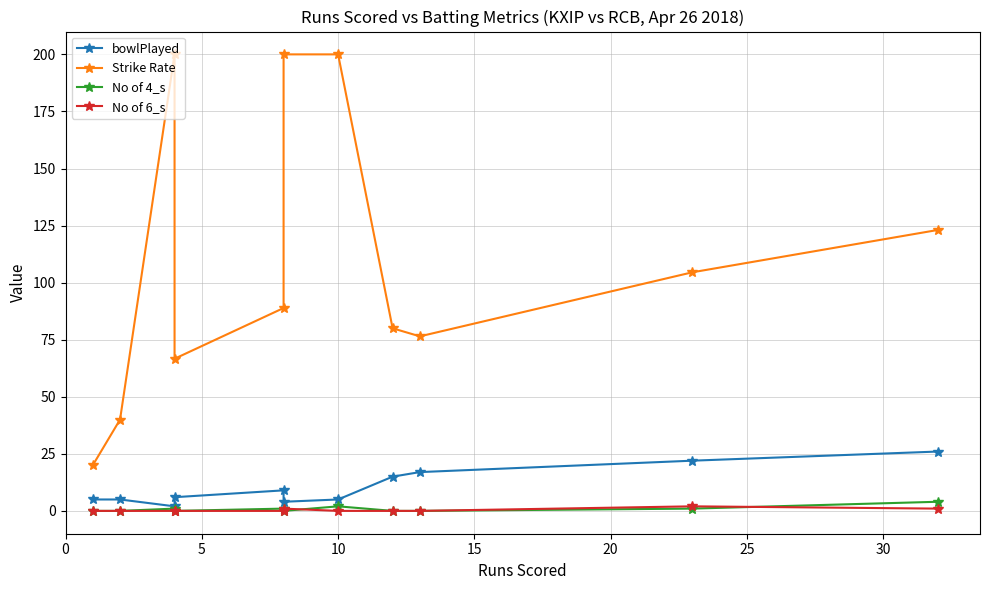

Is it true that Strike Rate equals 13.9 at 5?

False